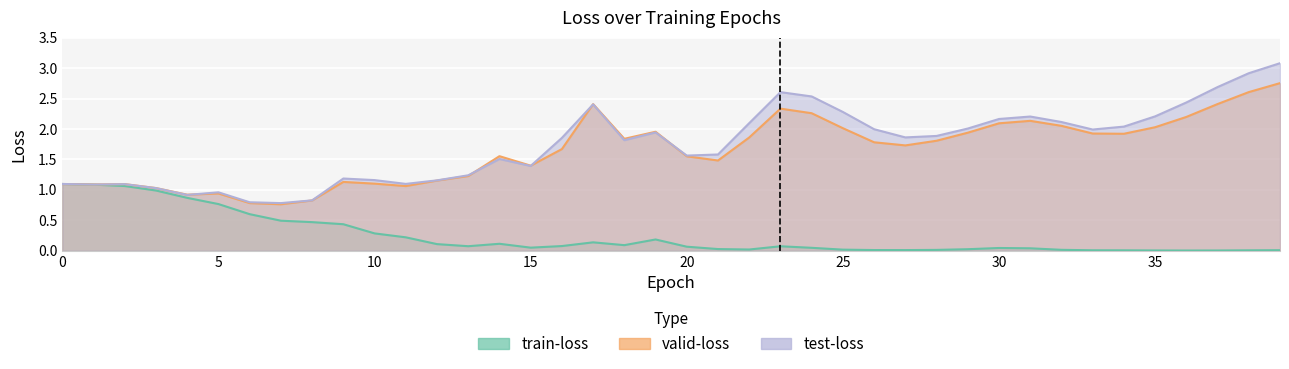

What is the difference between the second highest and minimum values in the train-loss series?

1.1